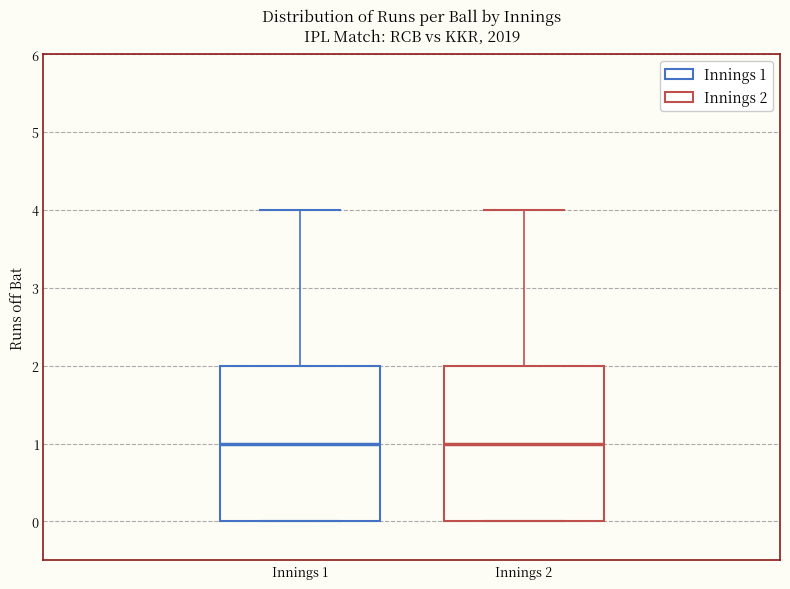

Reading left to right, read every box against the y-axis: the position of its median line, the range the box covers, and the ends of its whiskers. The values are not printed on the chart, so give them approximately, as read against the axis.

Innings 1: median 1, box 0 to 2, whiskers 0 to 4
Innings 2: median 1, box 0 to 2, whiskers 0 to 4